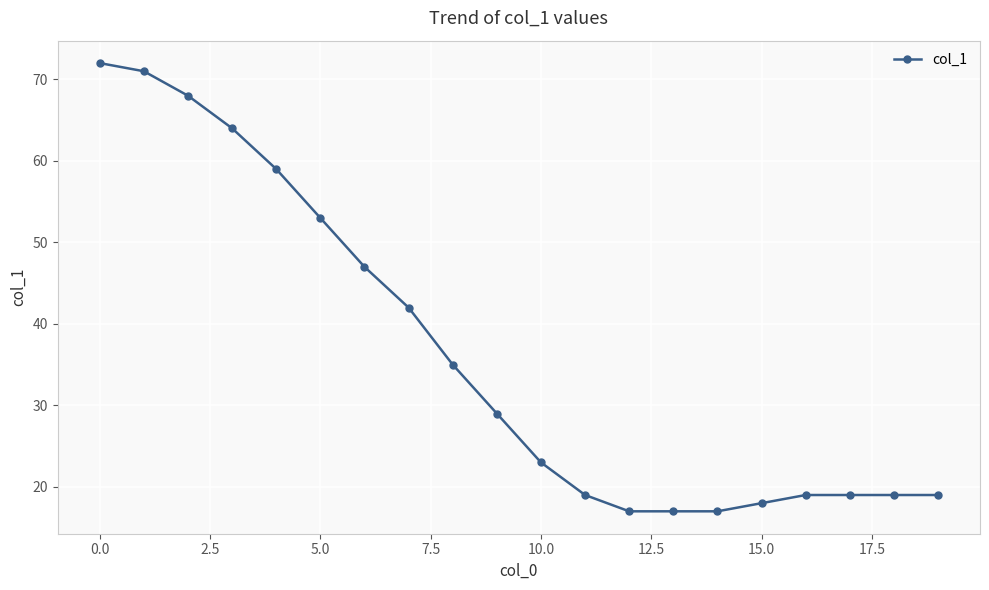

What is the difference between the maximum and minimum values?

55